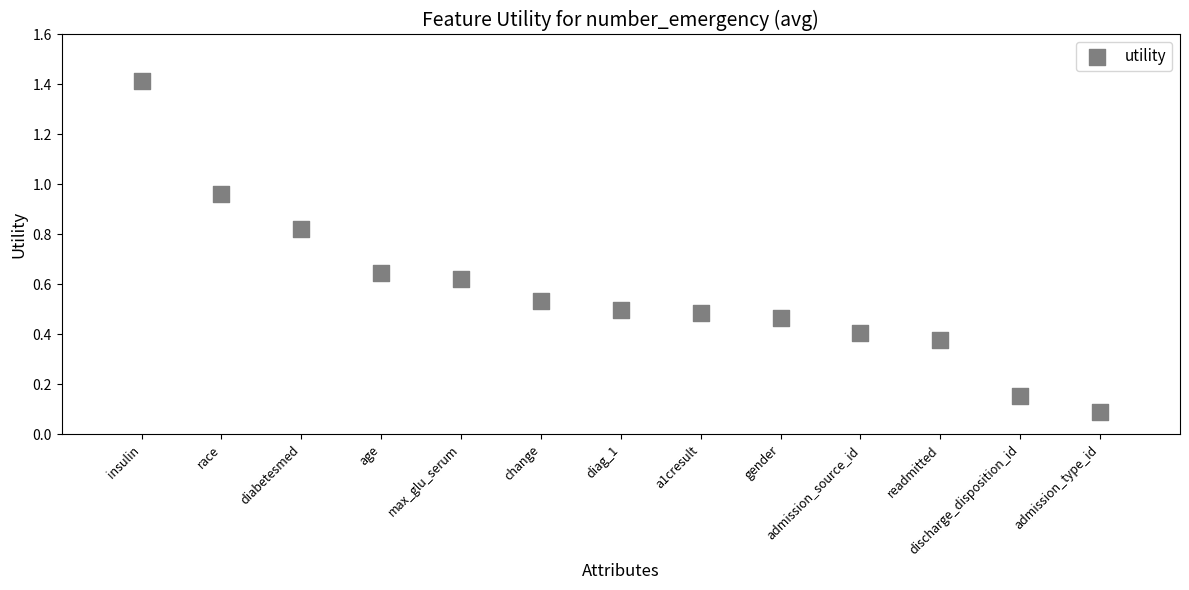

What is the range of Y values (max minus min)?

1.3